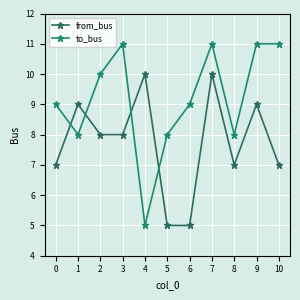

What is the value of the from_bus point at the 4th from the left?

8